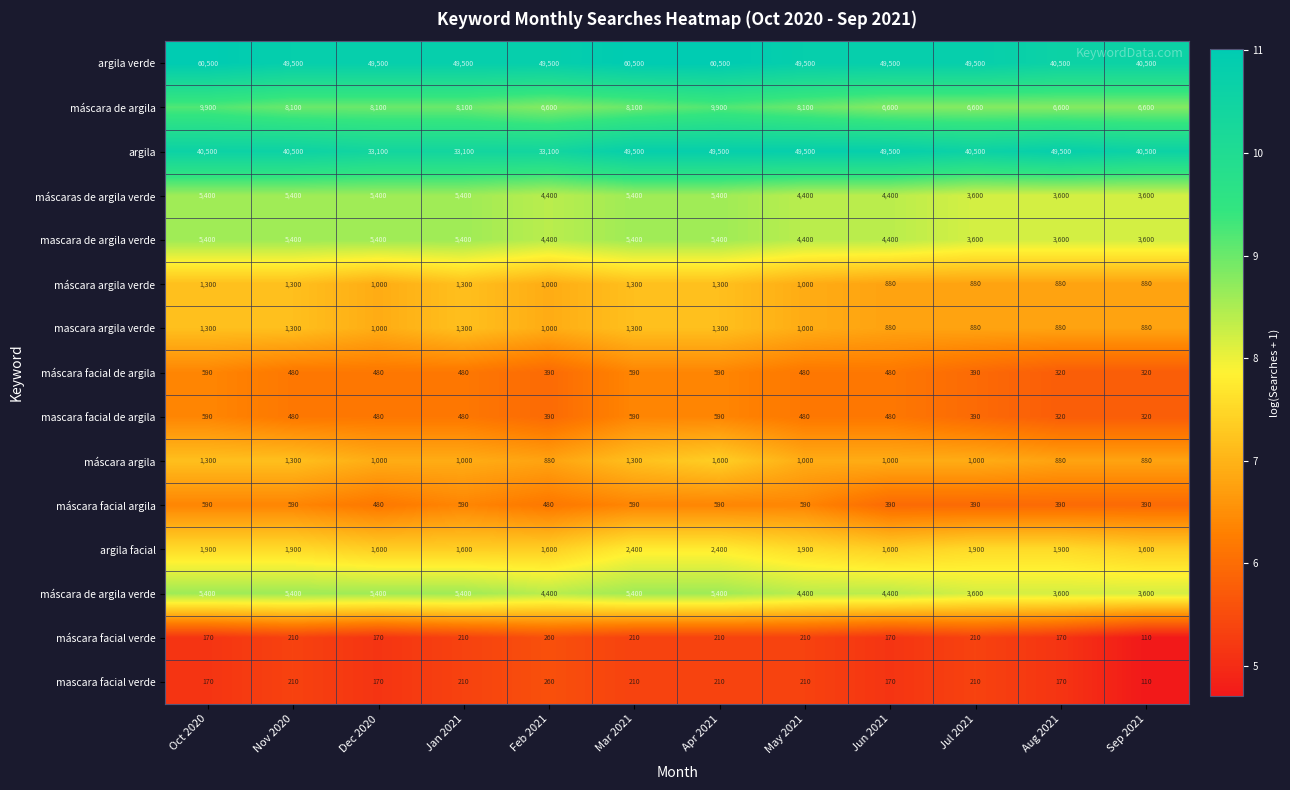

What is the average value of the mascara facial de argila series?

466